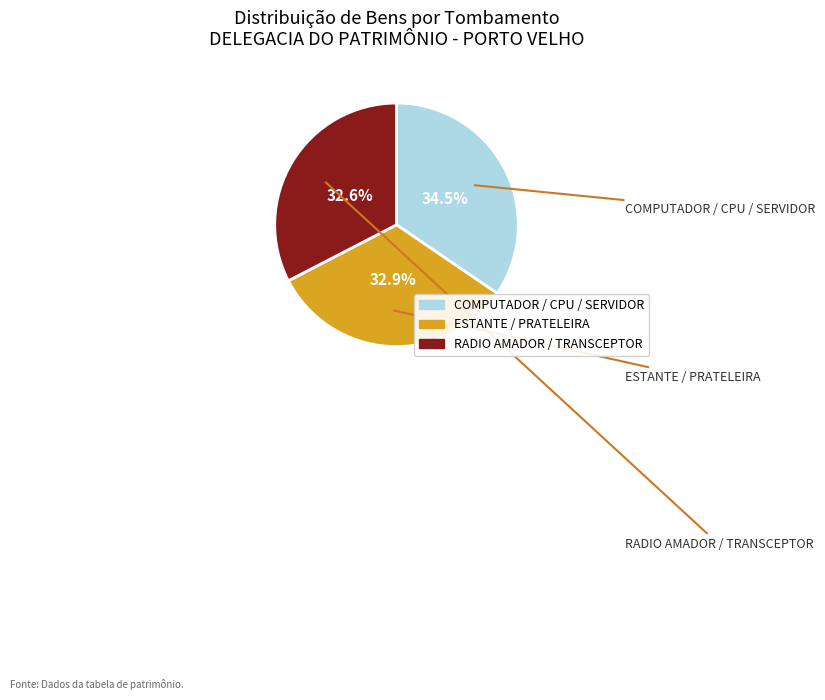

How many slices are in this pie chart?

3